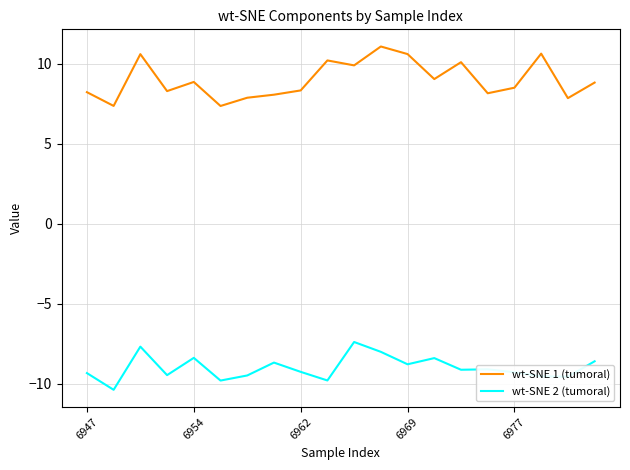

What is the maximum value for wt-SNE 1 (tumoral)?

11.1